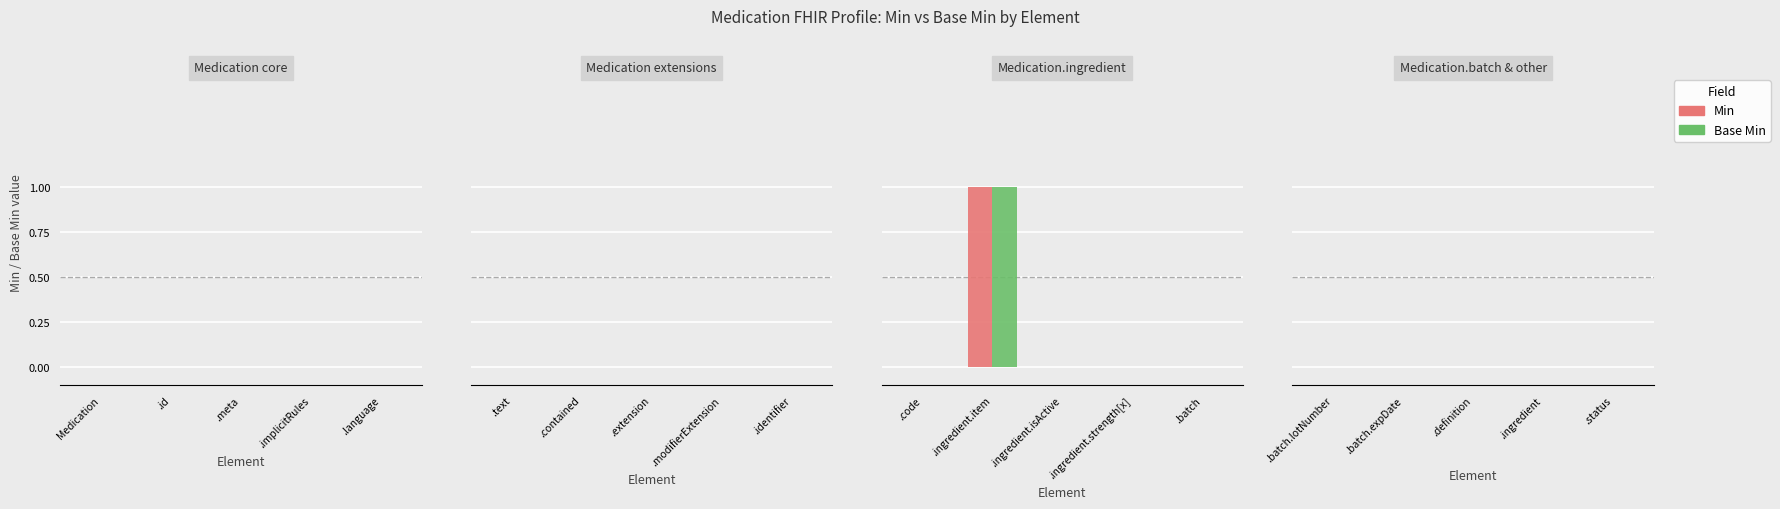

Which series has the largest range (max minus min)?

Min